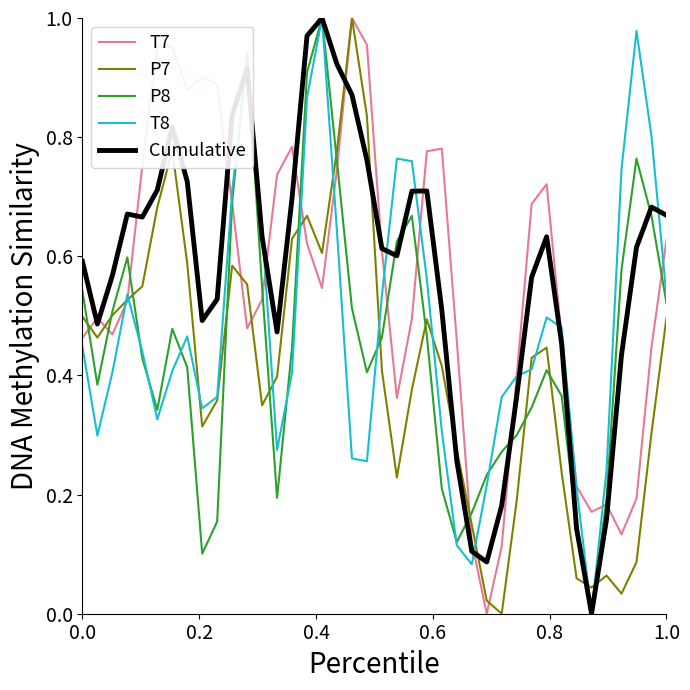

What are all the series names shown in the legend?

T7, P7, P8, T8, Cumulative